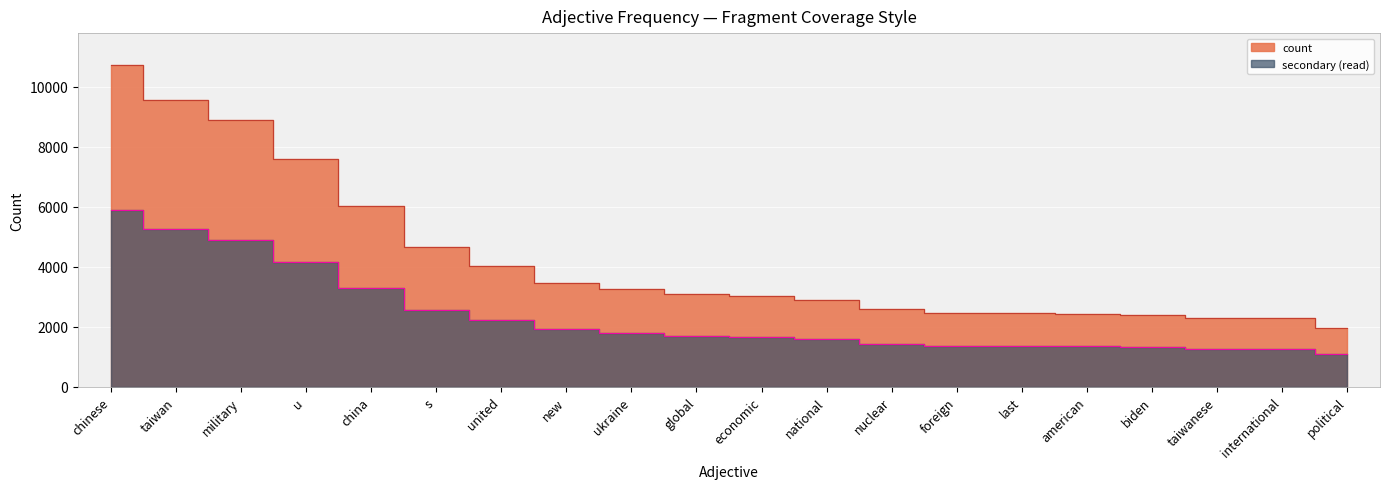

At which label is the value closest to 3490?

china